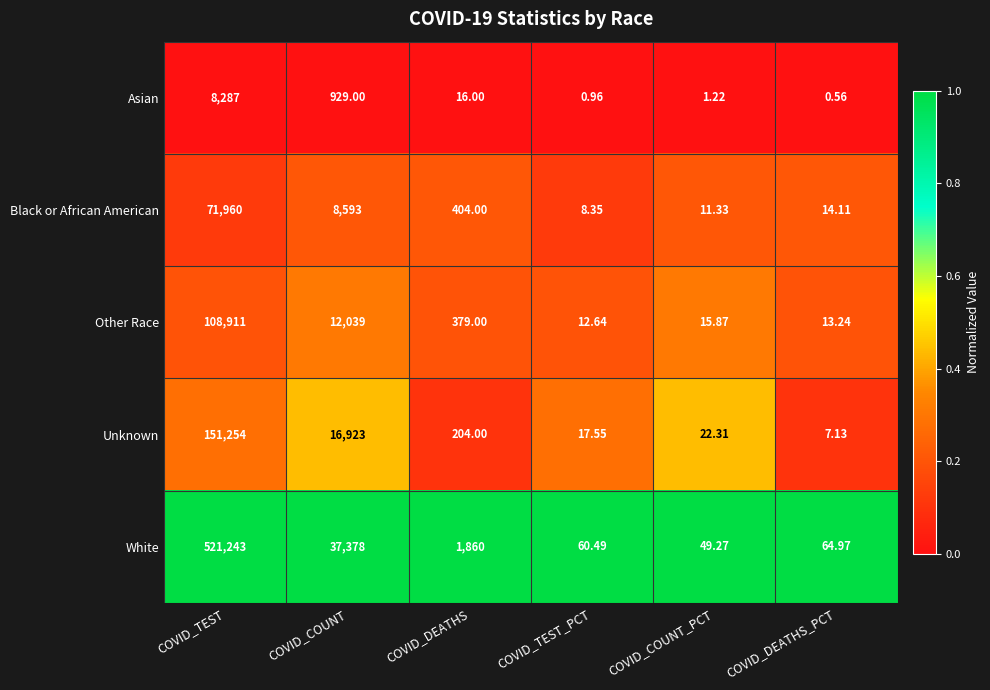

Which category has the highest value in the White series?

COVID_TEST